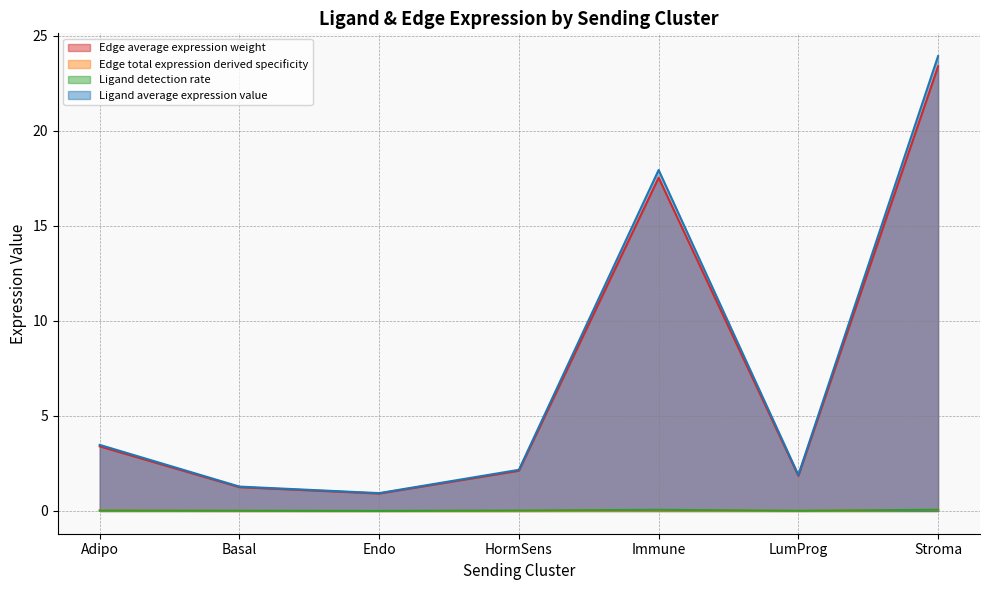

Is the value of Edge total expression derived specificity at LumProg greater than the value of Ligand detection rate at LumProg?

No